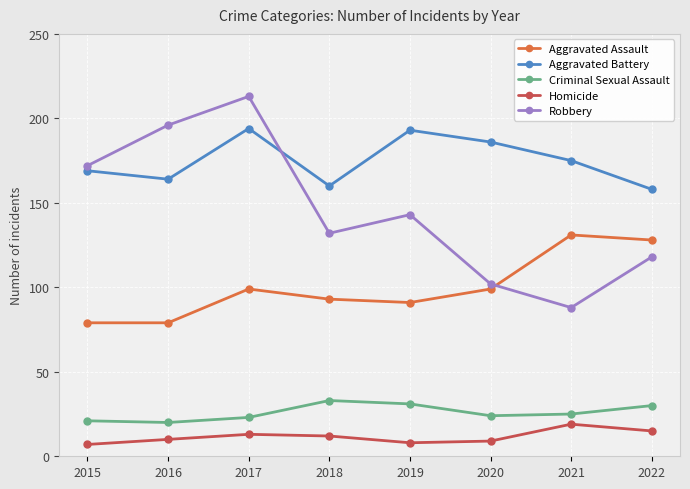

True or false: Aggravated Battery and Criminal Sexual Assault cross at least once.

False